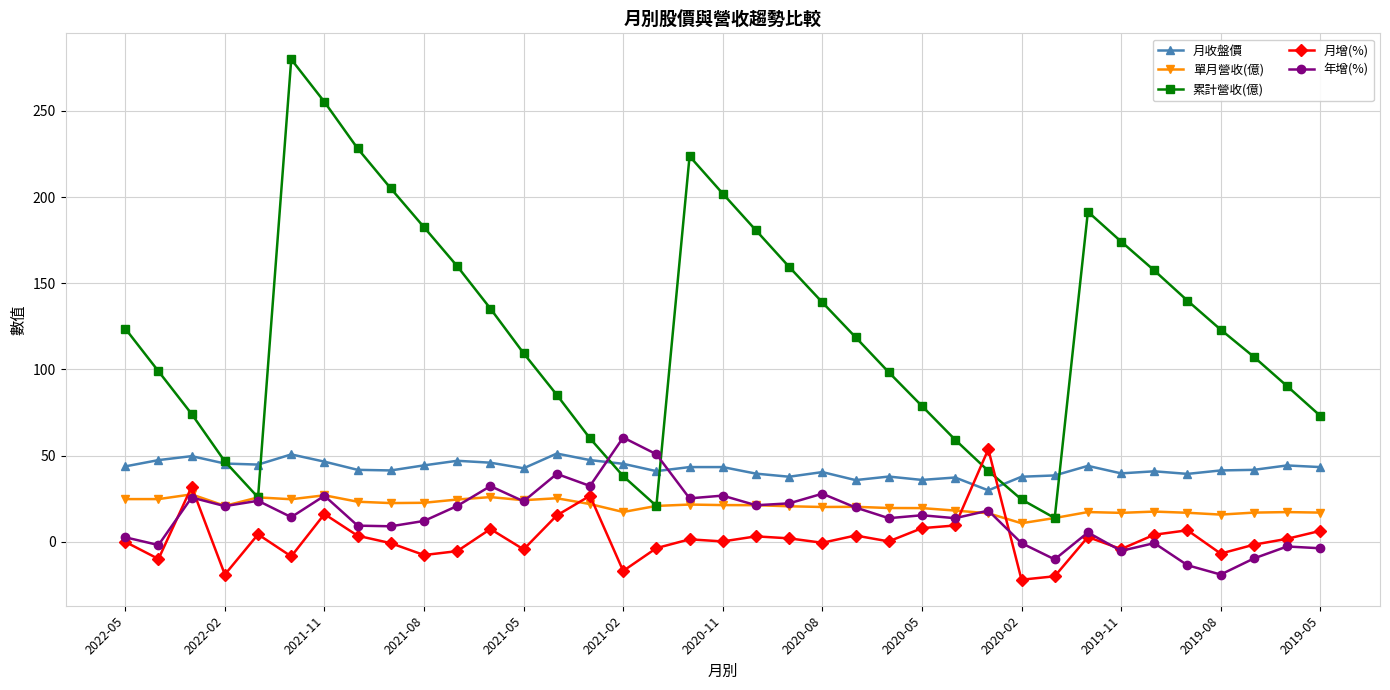

Does the chart have visible grid lines?

Yes